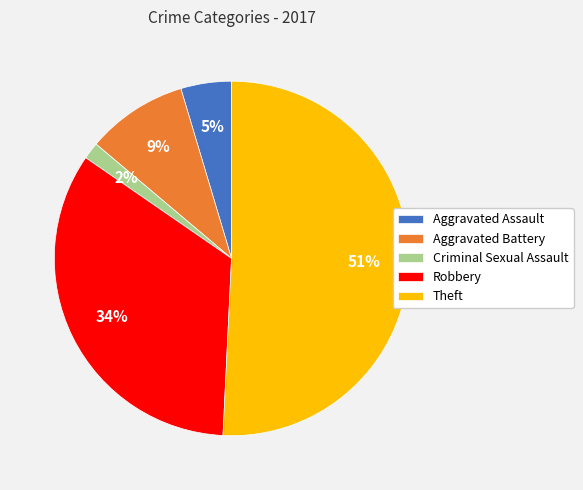

The Theft slice represents 51% of the pie. True or false?

True